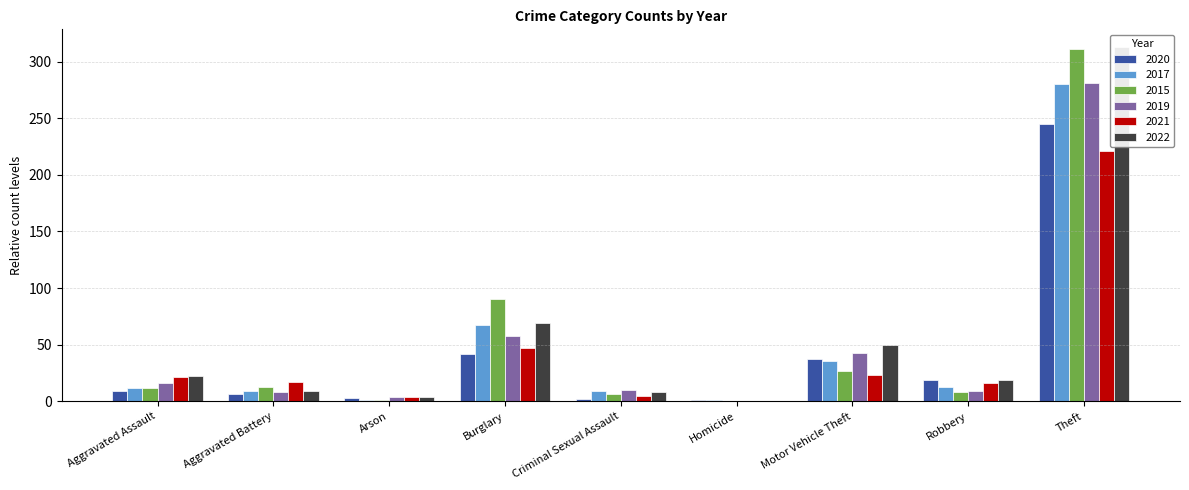

Rank the series at Homicide from lowest to highest value.

2015, 2019, 2021, 2022, 2020, 2017